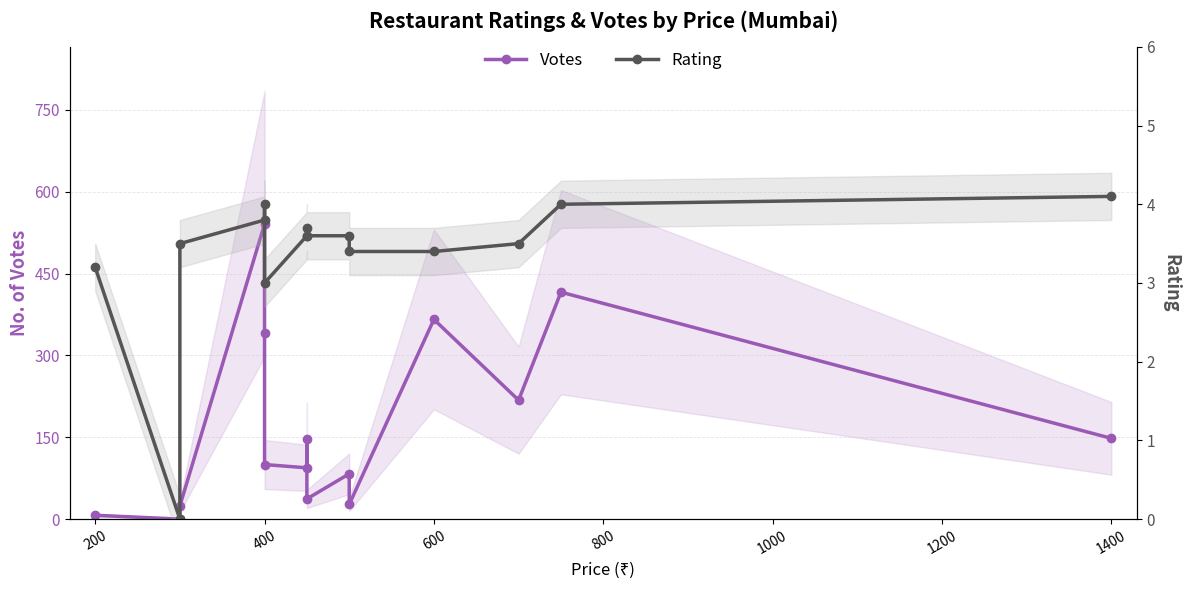

How many values in Rating are above zero?

14